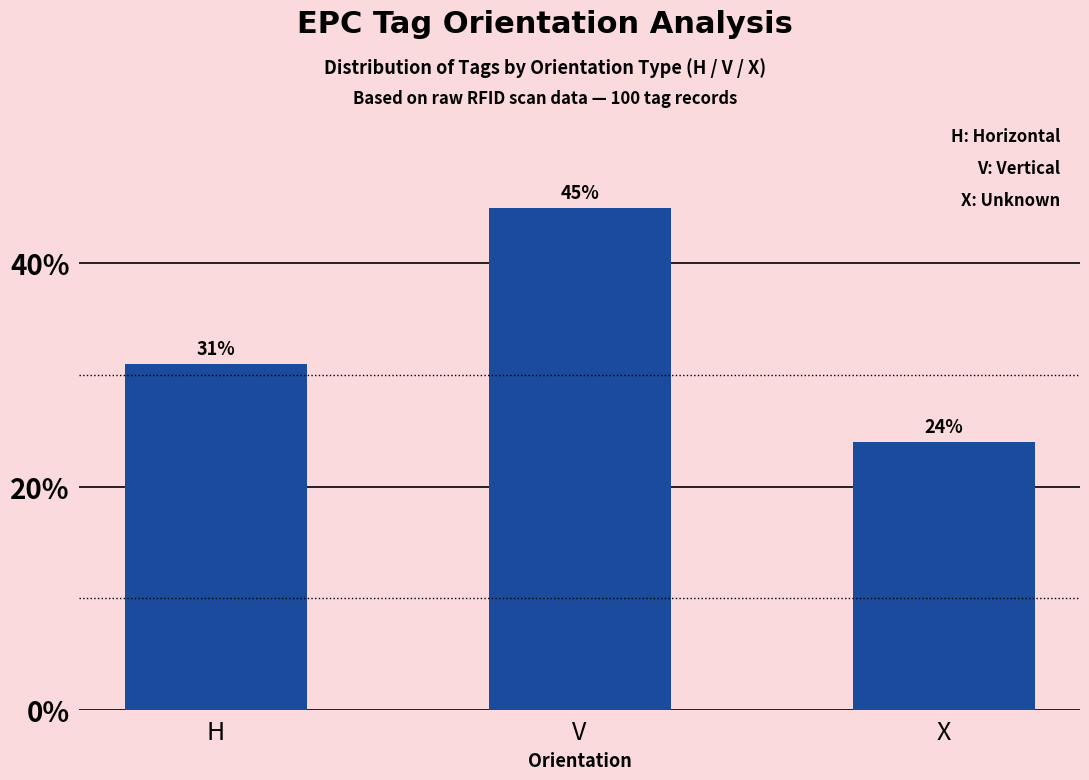

Which has a higher value, X or H?

H